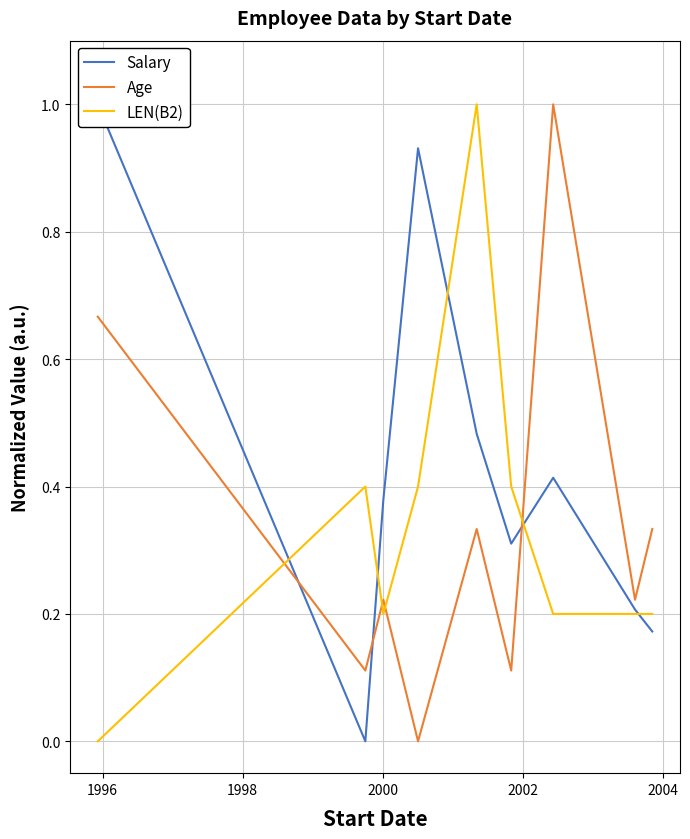

How many times do Age and LEN(B2) cross each other?

4